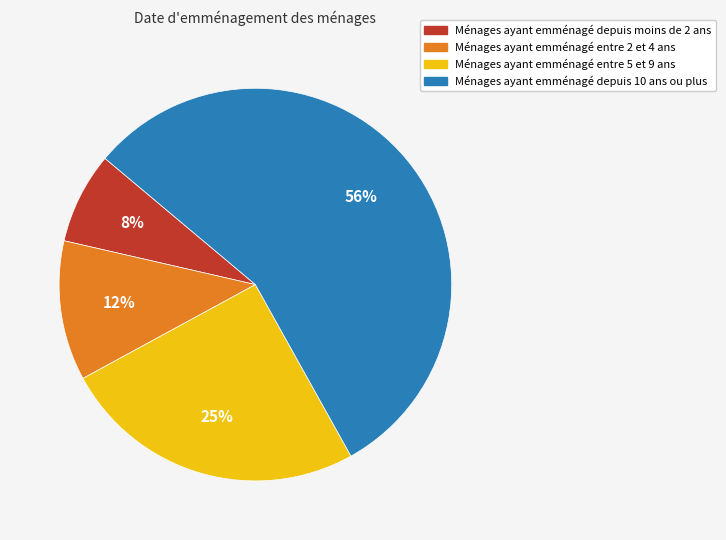

Does any single category account for the majority?

Yes